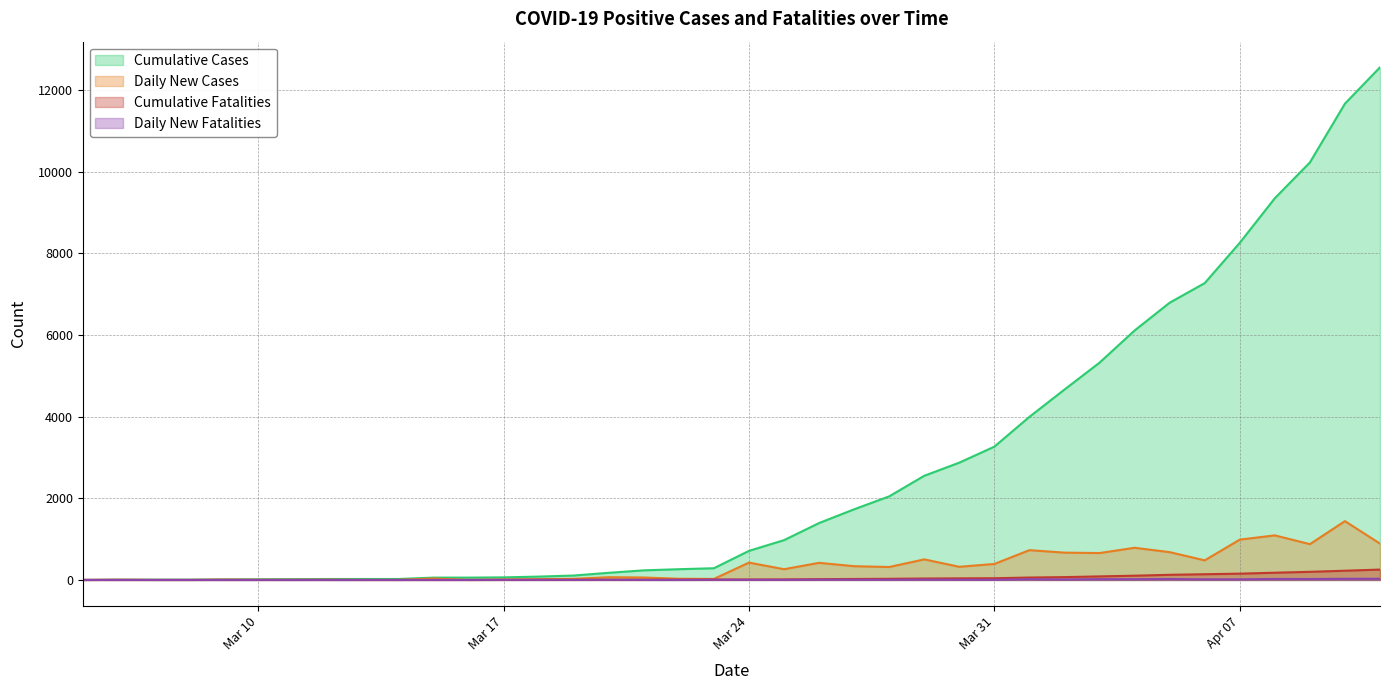

What is the value of the Cumulative Fatalities point at the 16th from the left?

6